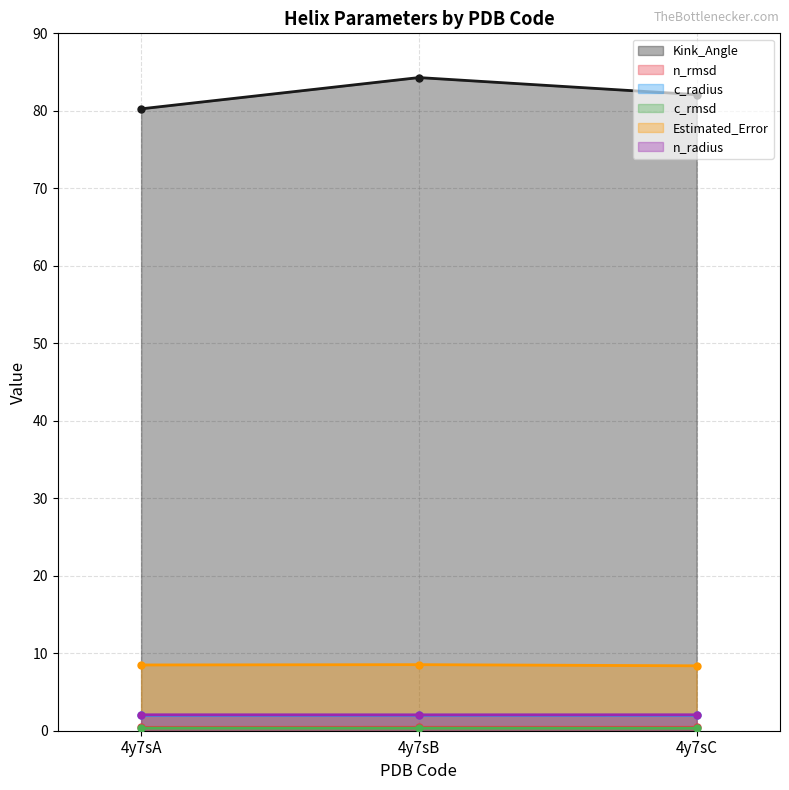

Reading left to right, what are all the values shown in this chart?

Kink_Angle: 80.3	84.3	82.1
n_rmsd: 0.4	0.4	0.4
c_radius: 2.0	2.0	2.0
c_rmsd: 0.3	0.3	0.3
Estimated_Error: 8.5	8.5	8.4
n_radius: 2.1	2.0	2.1